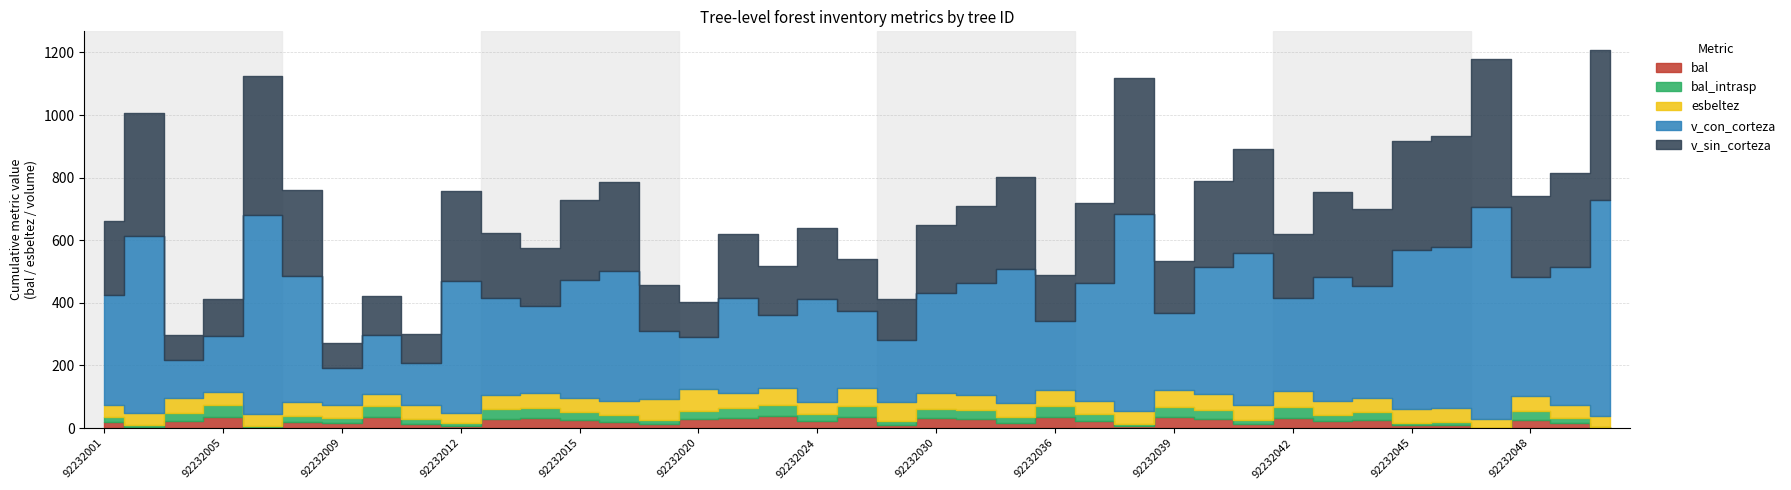

True or false: bal and v_sin_corteza cross at least once.

False